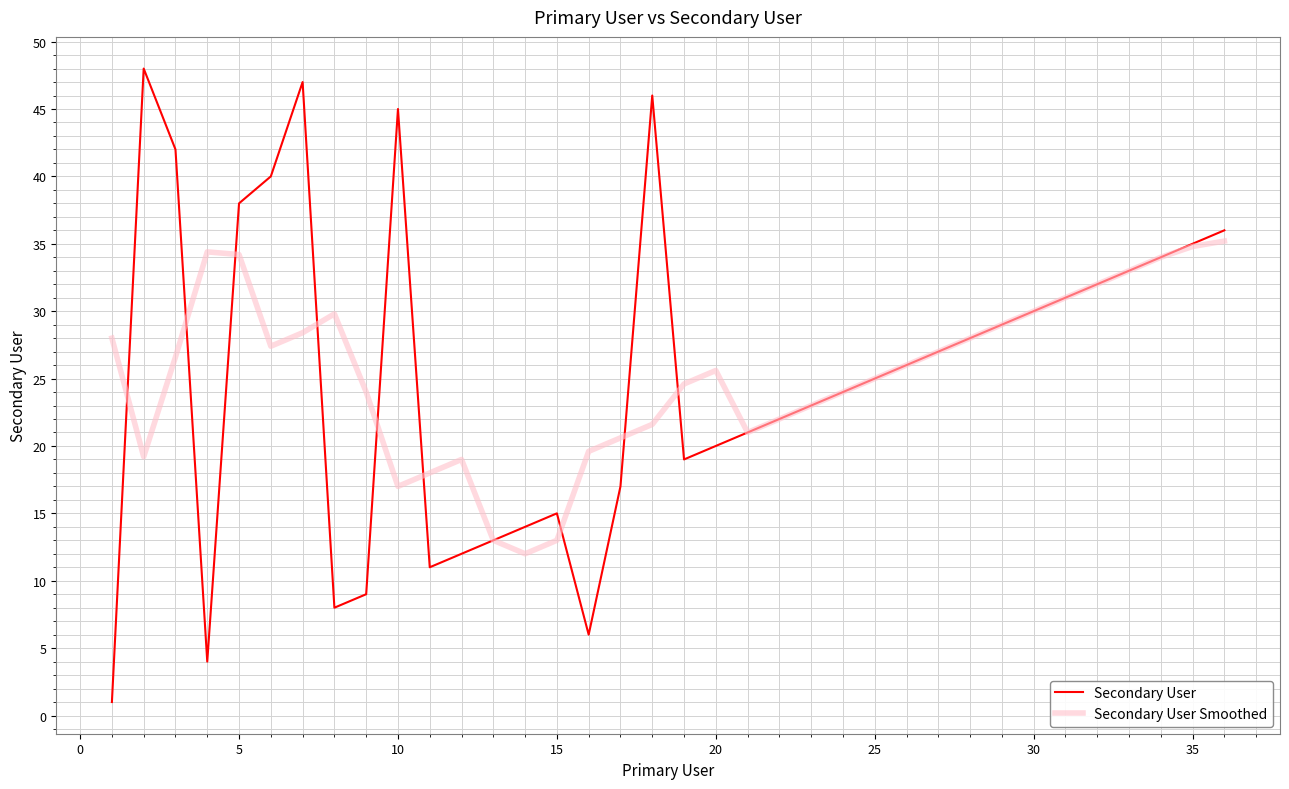

How many interior local peaks does the Secondary User series have?

5